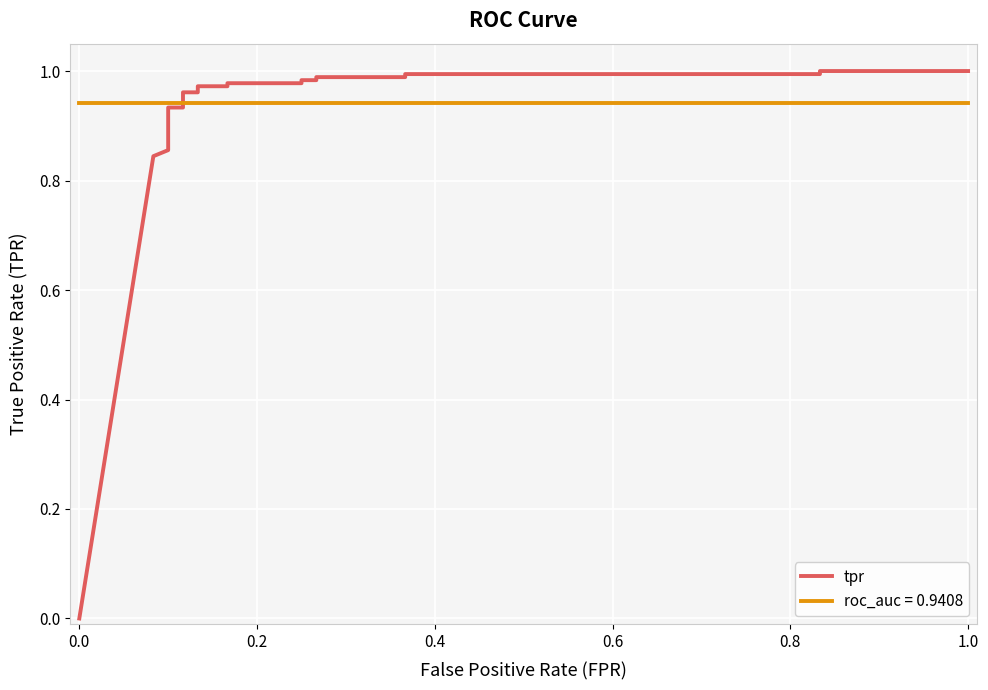

How many values exceed 0?

19